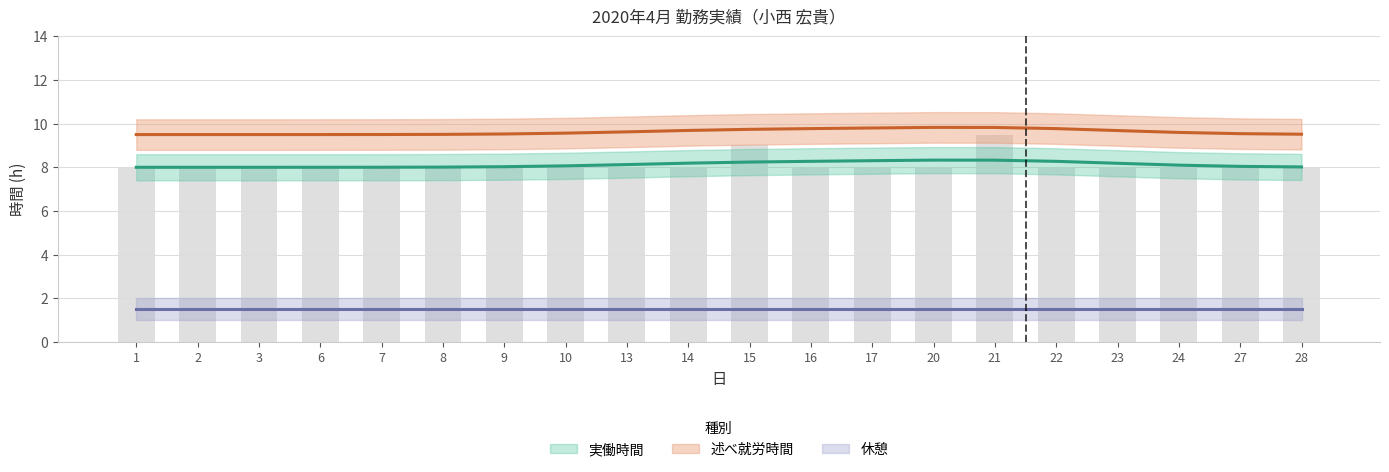

What is the value of the 述べ就労時間(h) bar at the 5th from the left?

9.5